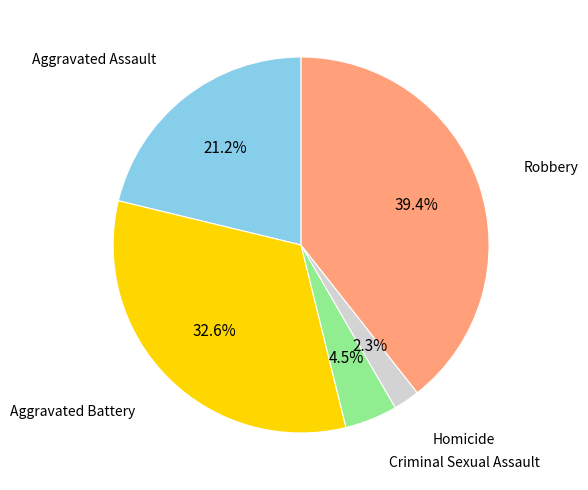

What percentage is NOT represented by Robbery?

60.6%